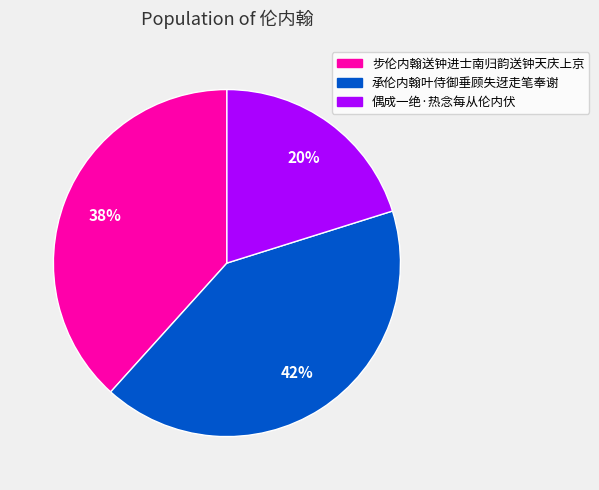

Is the sum of 承伦内翰叶侍御垂顾失迓走笔奉谢 and 步伦内翰送钟进士南归韵送钟天庆上京 greater than half?

Yes